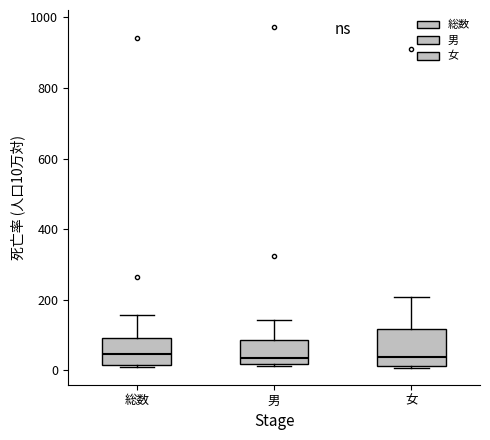

Reading left to right, transcribe this box plot: for each box, give where its median line is, the range the box spans, and where its two whiskers end, as read against the y-axis. The values are not printed on the chart, so give them approximately, as read against the axis.

総数: median 40, box 20 to 100, whiskers 0 to 160
男: median 40, box 20 to 80, whiskers 20 (just below the box's lower edge) to 140
女: median 40, box 20 to 120, whiskers 0 to 200